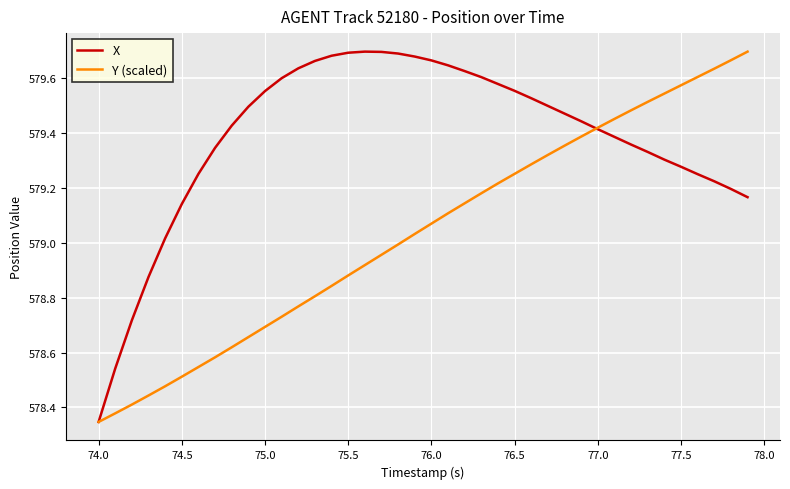

Which series has the largest total across all categories?

X